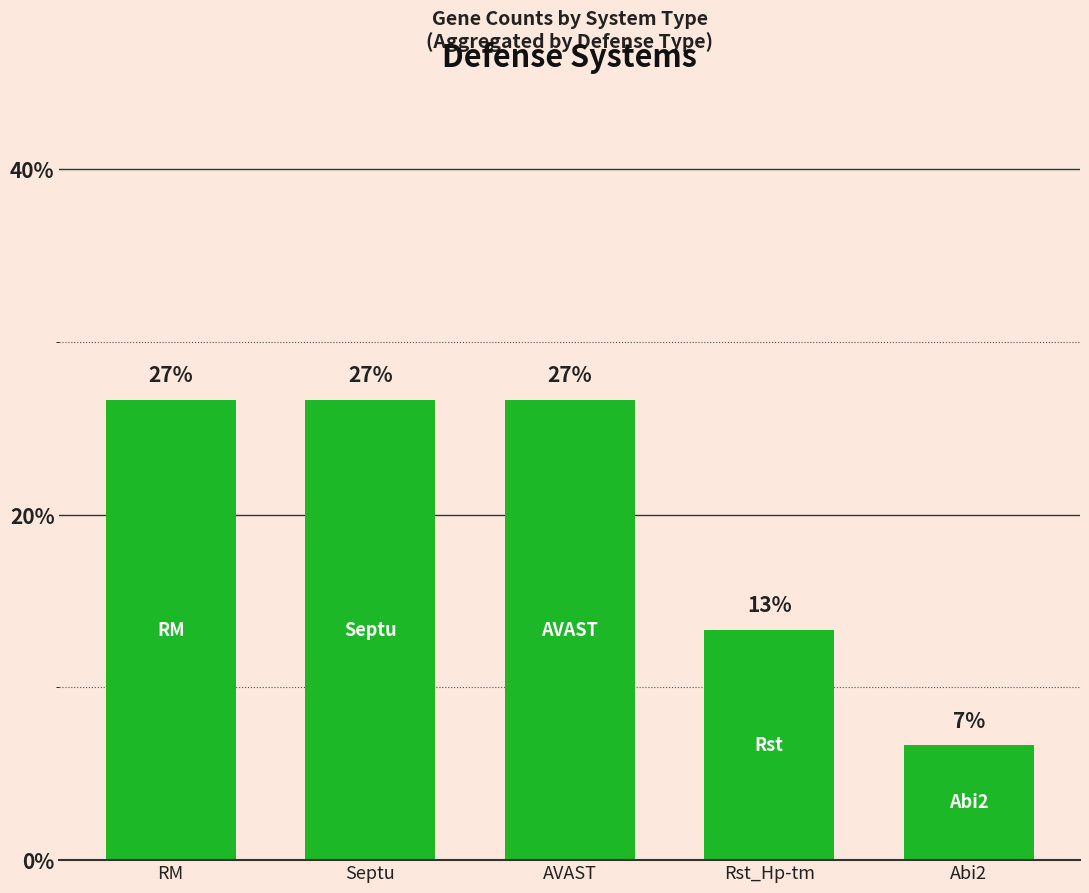

True or false: the data shows 26.7 at AVAST.

True